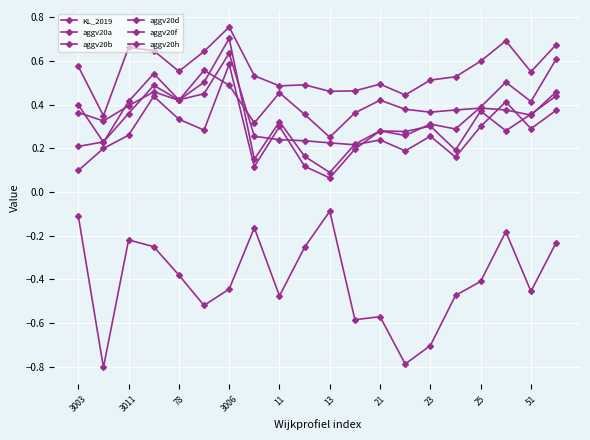

How many lines are shown in the chart?

6